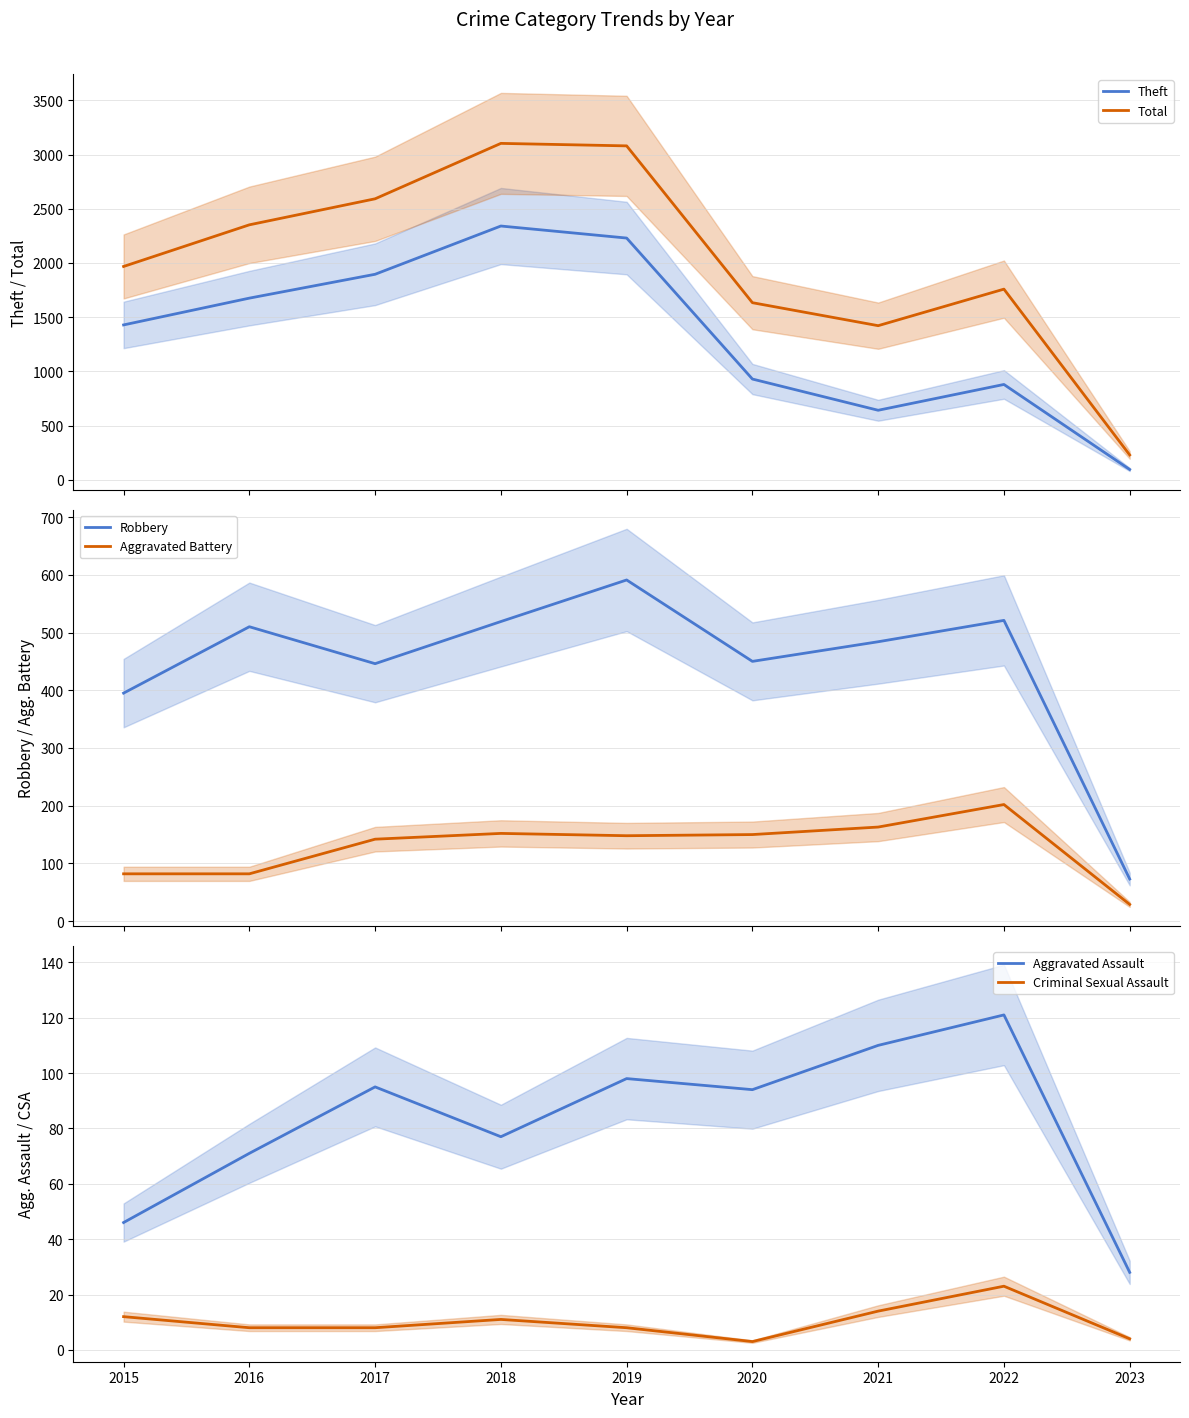

What is the difference between the Theft values at 2017 and 2018?

445